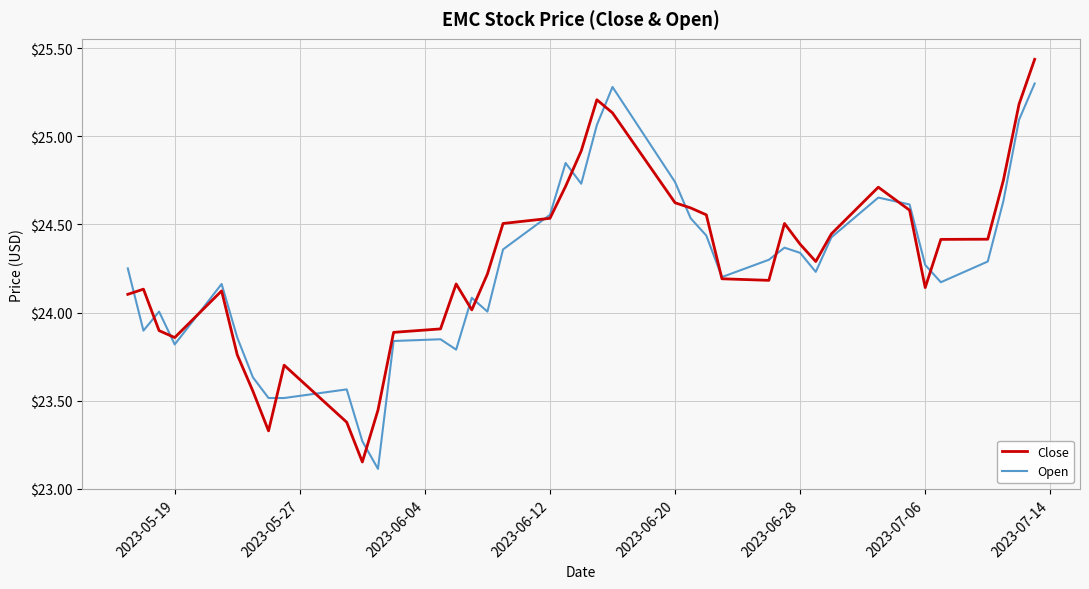

What is the minimum value for Open?

23.1